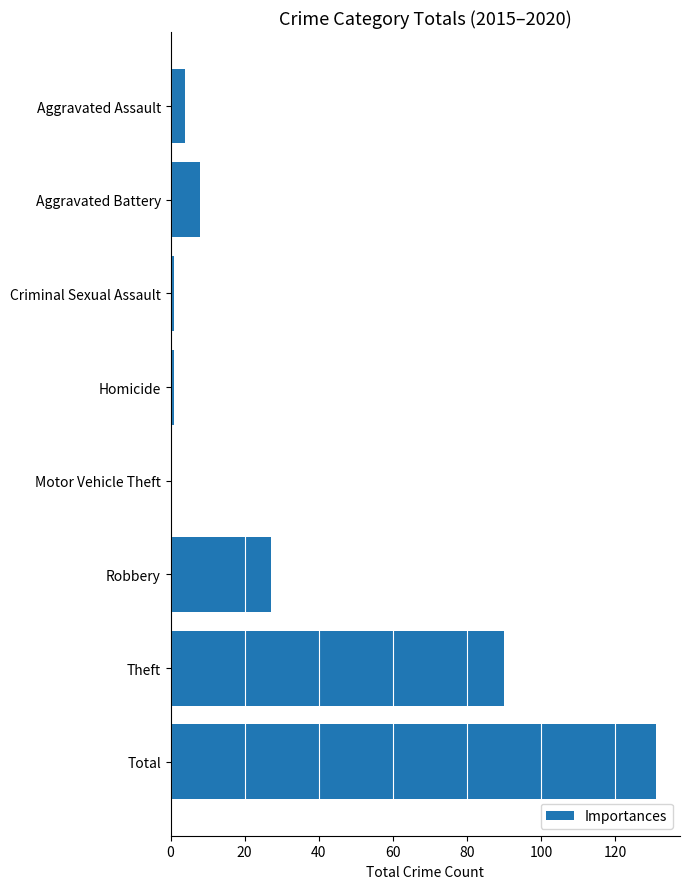

Is it true that the value at Theft is 147?

False